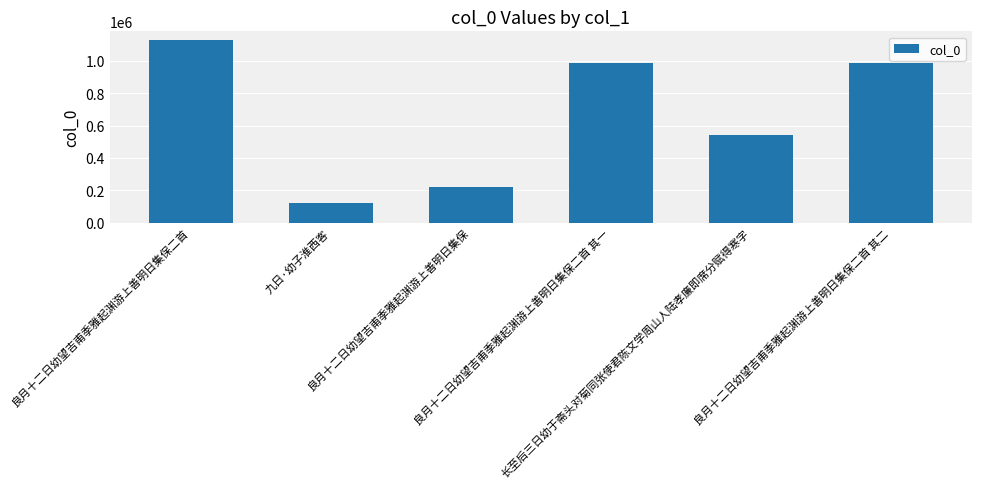

Which category has the lowest value across all series?

九日·幼子淮西客